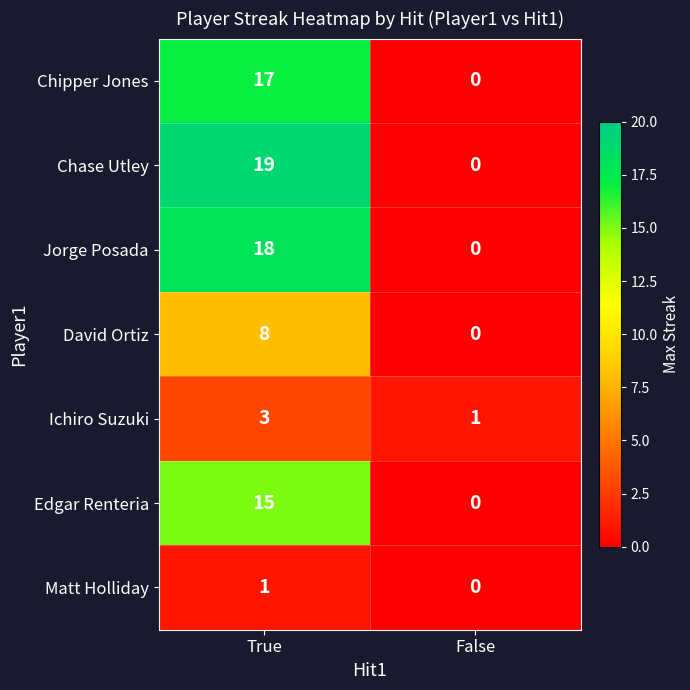

Reading left to right, transcribe all the data shown in this chart.

Chipper Jones: 17	0
Chase Utley: 19	0
Jorge Posada: 18	0
David Ortiz: 8	0
Ichiro Suzuki: 3	1
Edgar Renteria: 15	0
Matt Holliday: 1	0